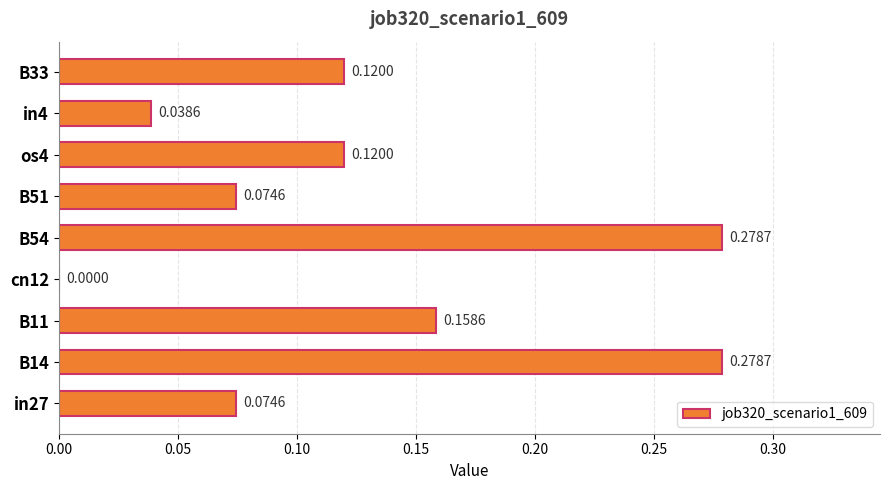

How many categories are shown in the chart?

9